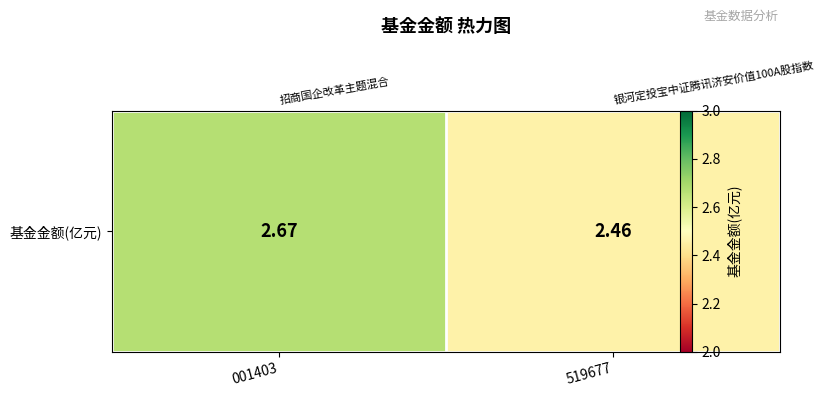

Rank the categories by value from lowest to highest.

519677, 001403